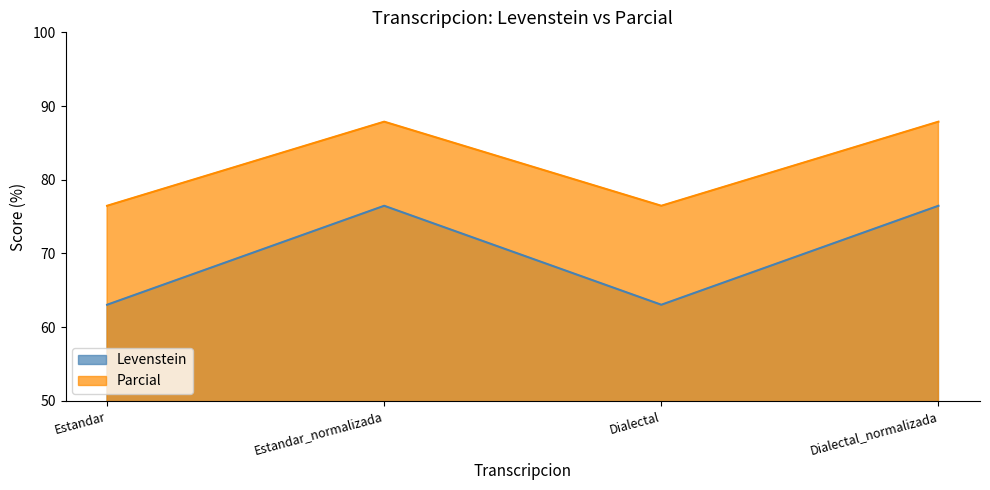

What are all the series names shown in the legend?

Levenstein, Parcial